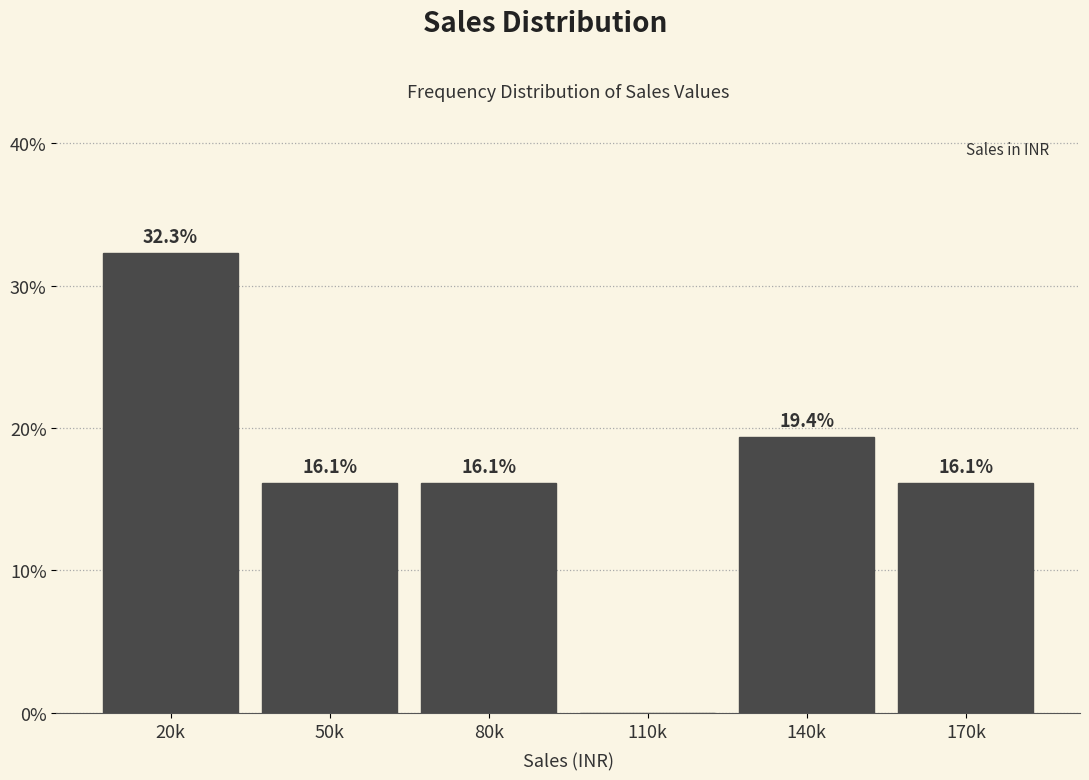

Reading left to right, extract all data points from this chart.

20k=32.3	50k=16.1	80k=16.1	110k=0.0	140k=19.4	170k=16.1